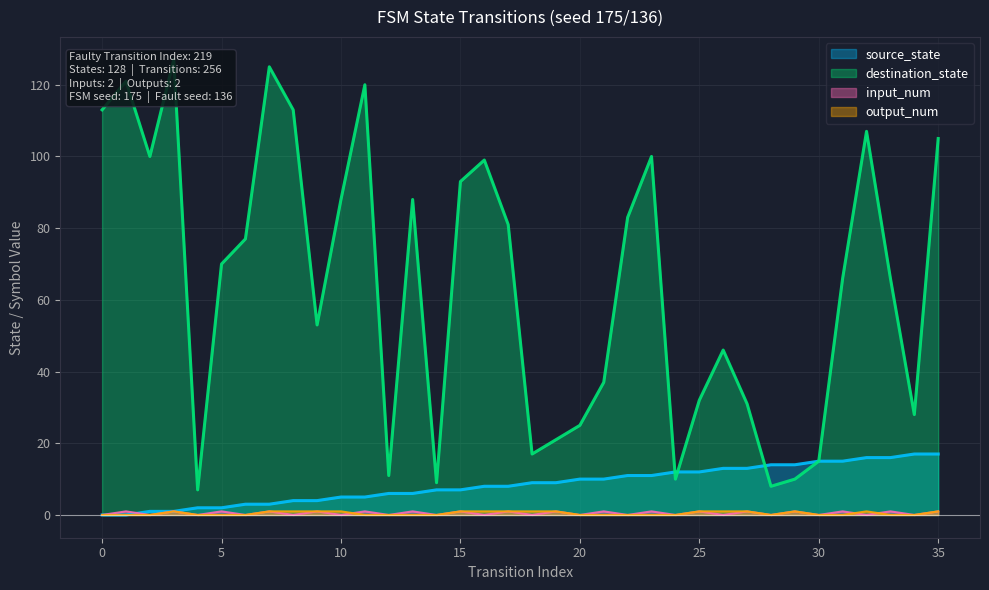

How many data points in destination_state are above 70?

17